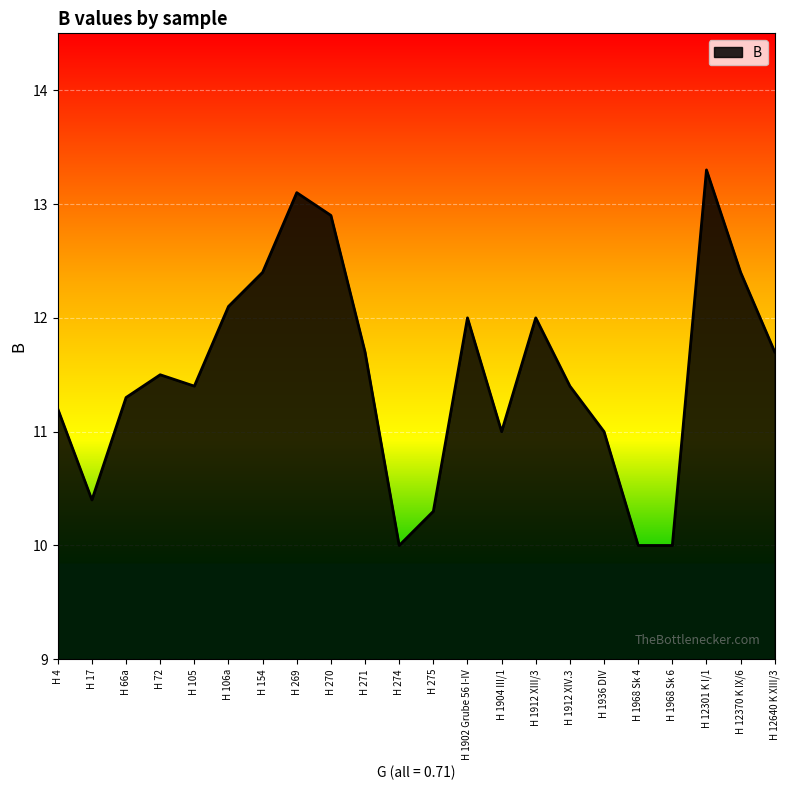

What position from the left is H 1912 XIV.3?

16